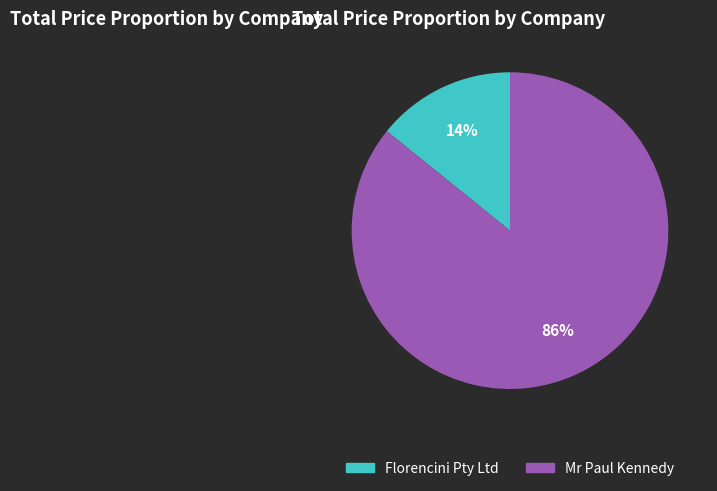

Is there any slice that represents more than half of the pie?

Yes